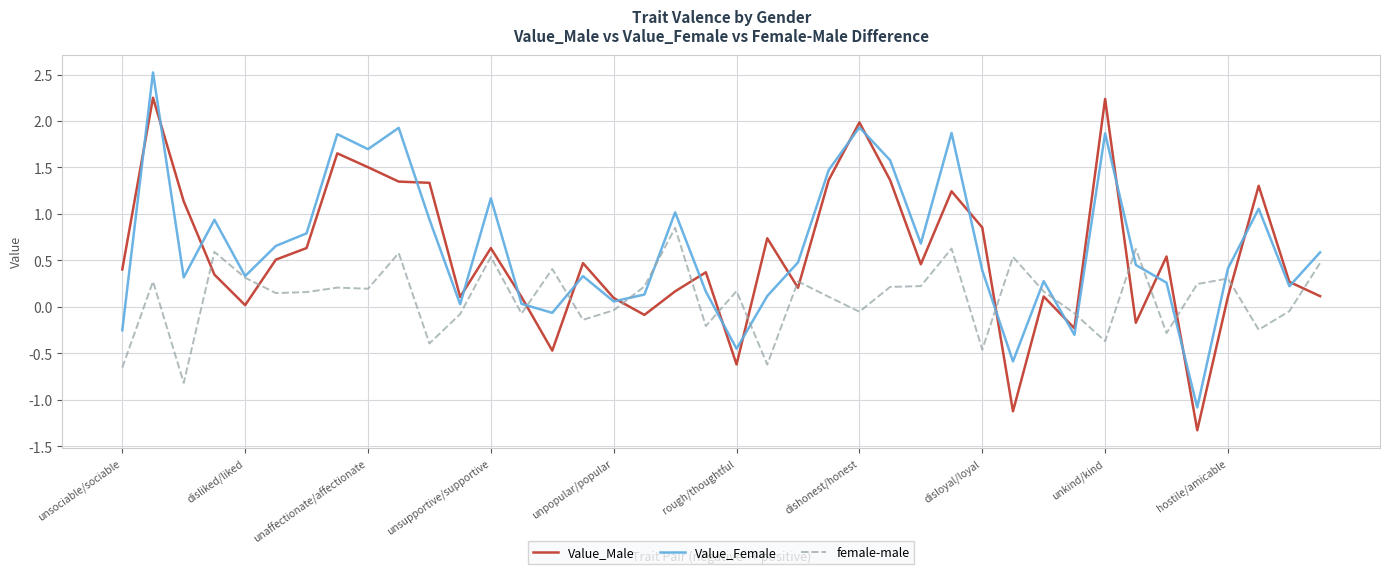

What is the lowest value of the Value_Female series?

-1.1